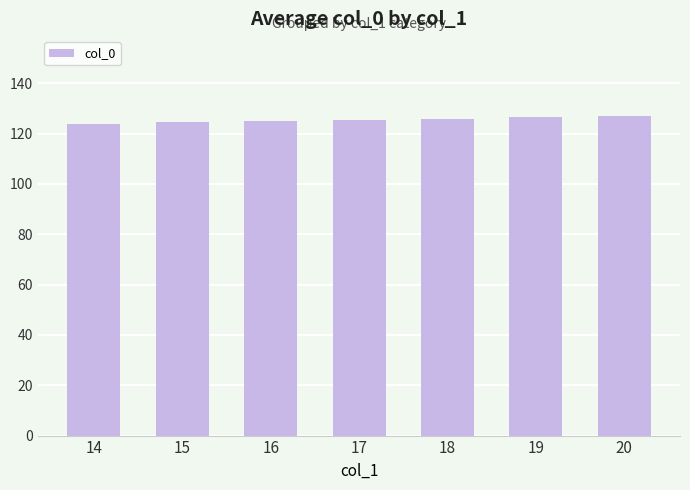

What is the ratio of the value at 18 to the value at 14?

1.0